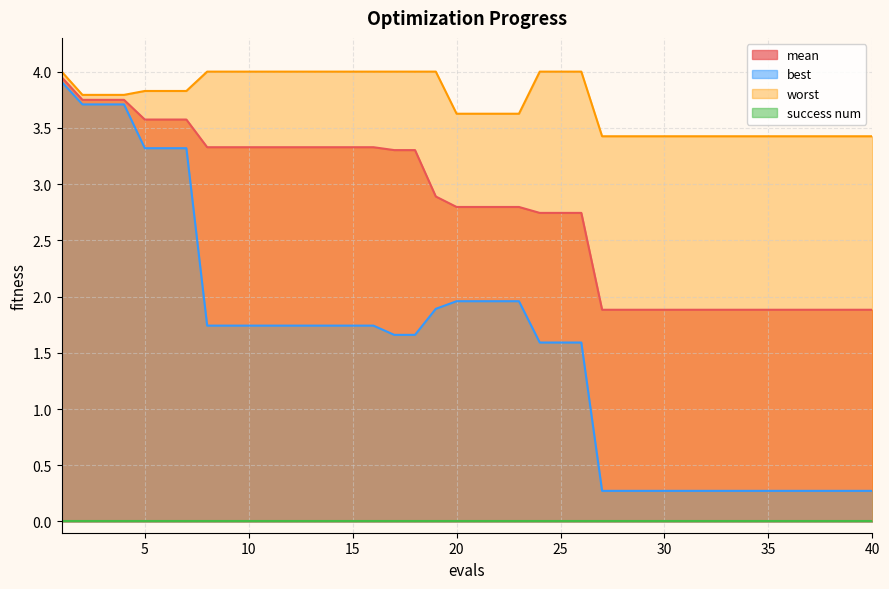

Does the chart display data point markers on the line(s)?

No